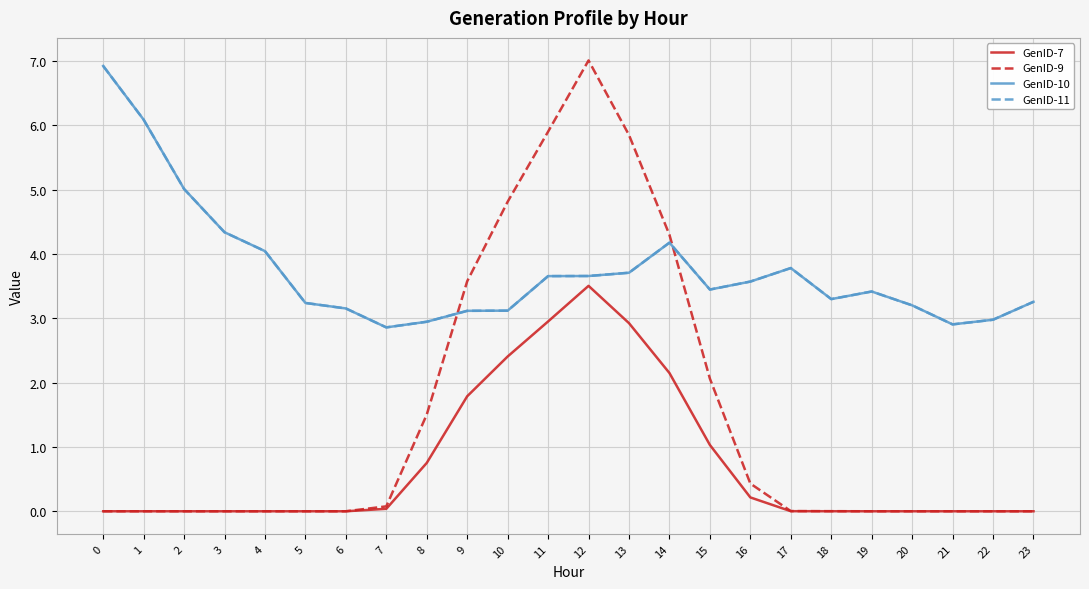

True or false: GenID-10 has more than 2 interior local peaks.

True